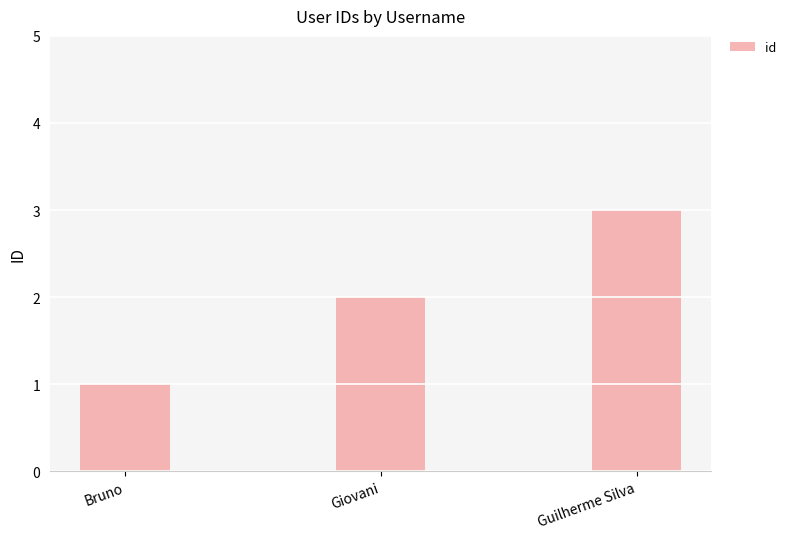

List the labels in order of value, smallest first.

Bruno, Giovani, Guilherme Silva